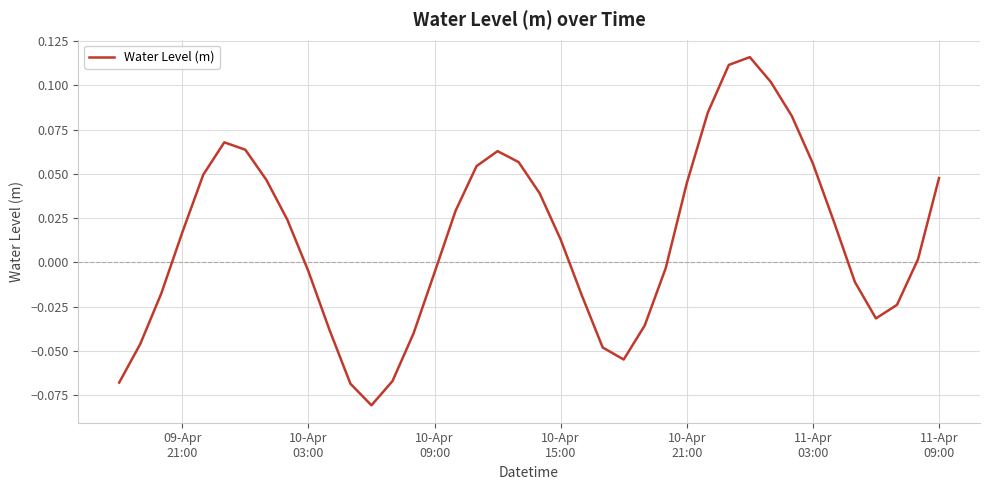

Does the chart have visible grid lines?

Yes